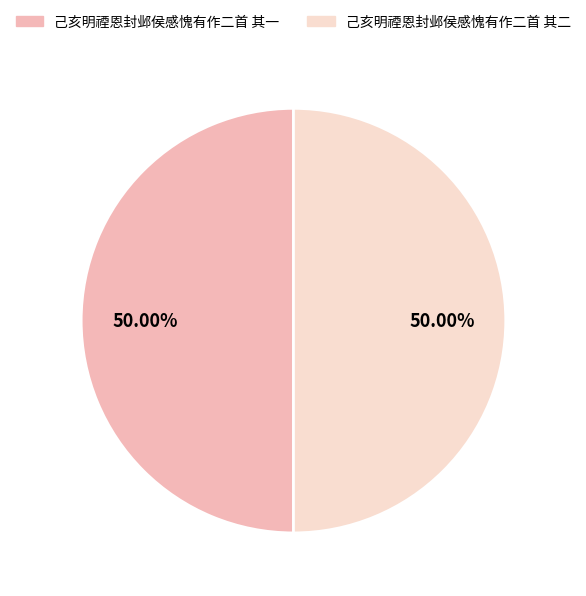

To the nearest percent, what is the combined percentage of 己亥明禋恩封邺侯感愧有作二首 其一 and 己亥明禋恩封邺侯感愧有作二首 其二?

100%